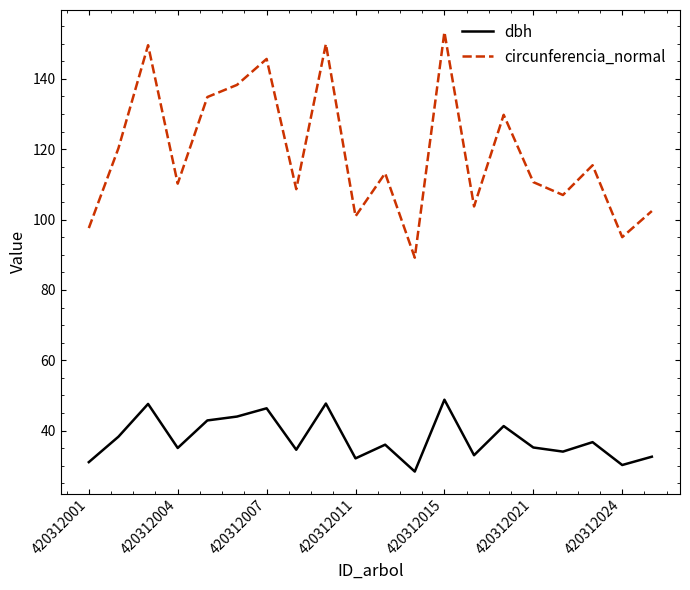

Which series has the largest total across all categories?

circunferencia_normal